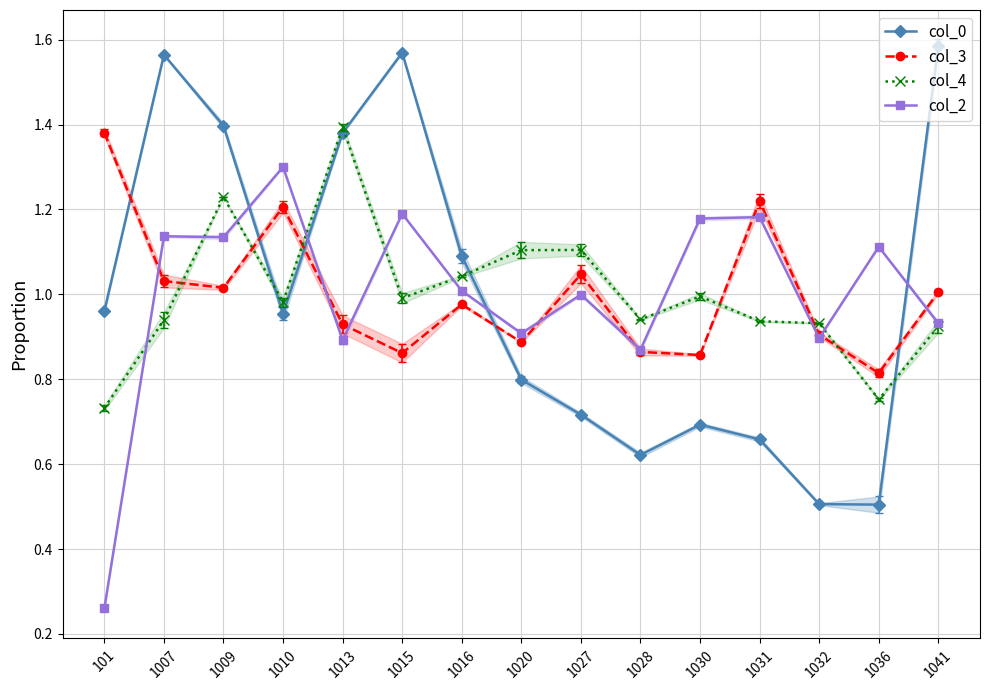

True or false: col_4 has a value of 0.9 at 1032.

True